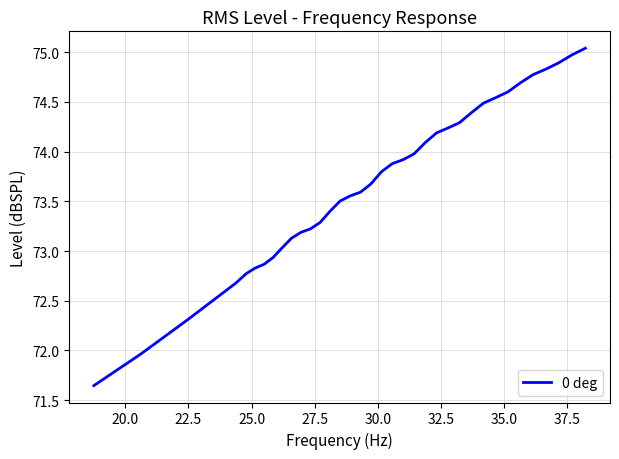

What is the difference between the maximum and minimum values?

3.4